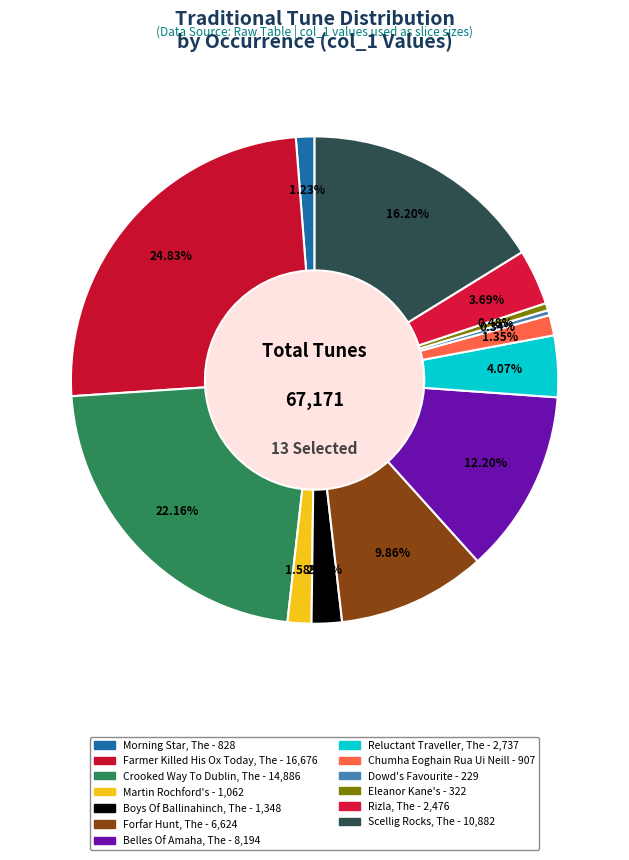

To the nearest percent, what is the difference between the Dowd's Favourite and Rizla, The slice percentages?

3%